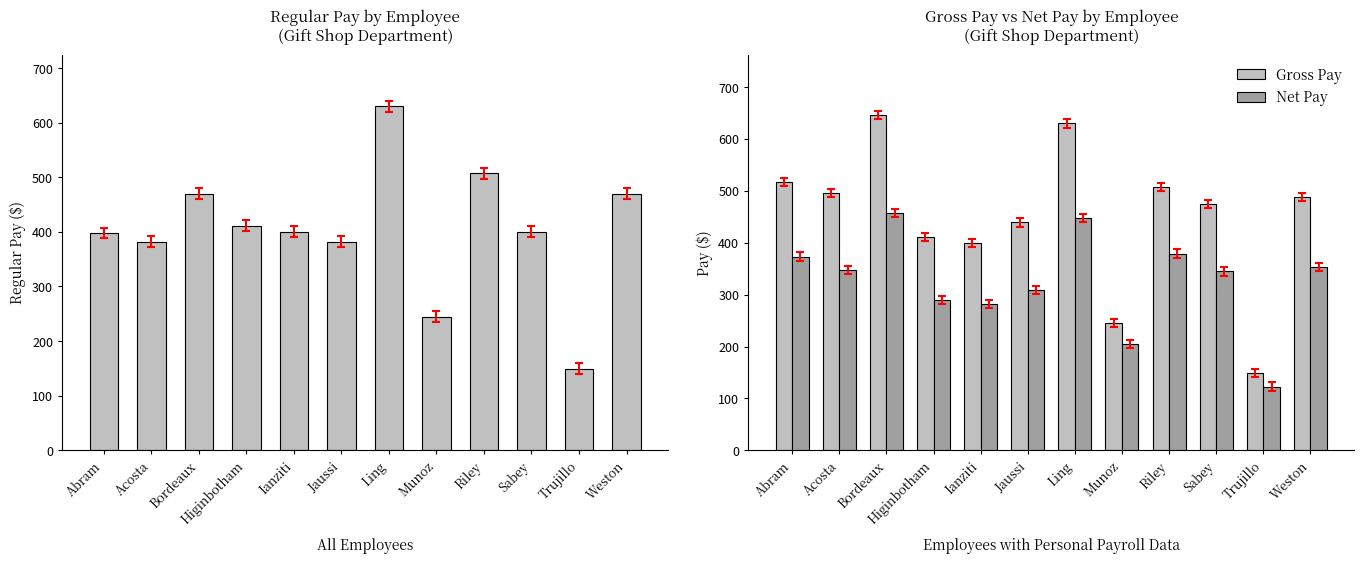

Which label corresponds to the largest value in the chart?

Bordeaux